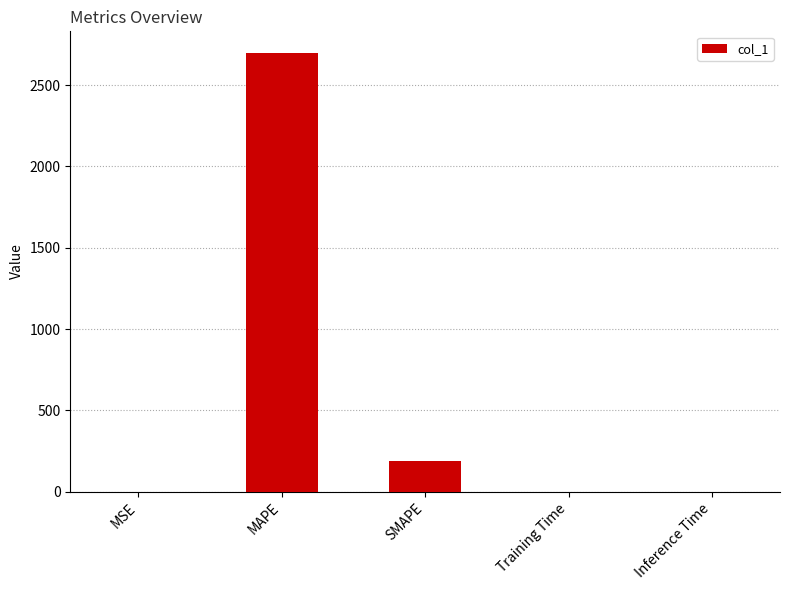

The chart shows a value of 90.7 at SMAPE. True or false?

False